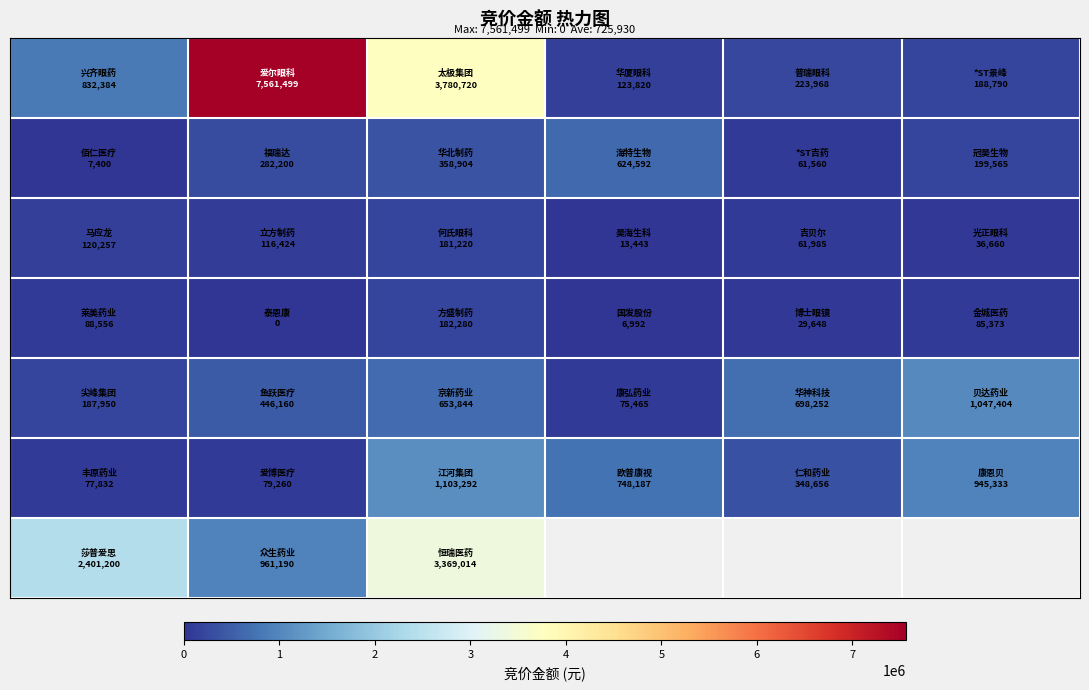

At which category does the chart reach its minimum across all series?

1